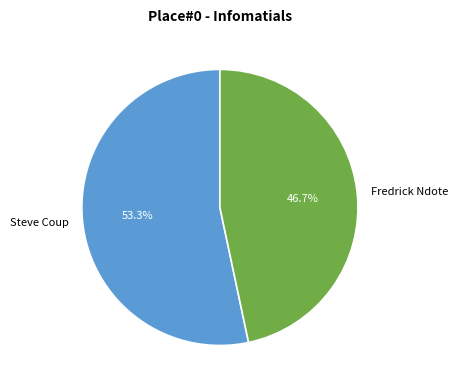

Rank the categories by value from highest to lowest.

Steve Coup, Fredrick Ndote